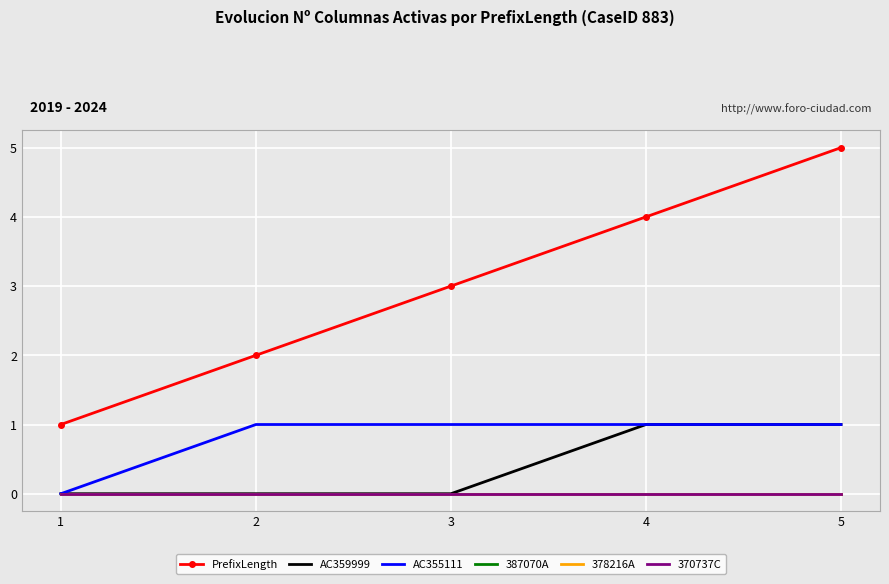

What are all the series names shown in the legend?

PrefixLength, AC359999, AC355111, 387070A, 378216A, 370737C